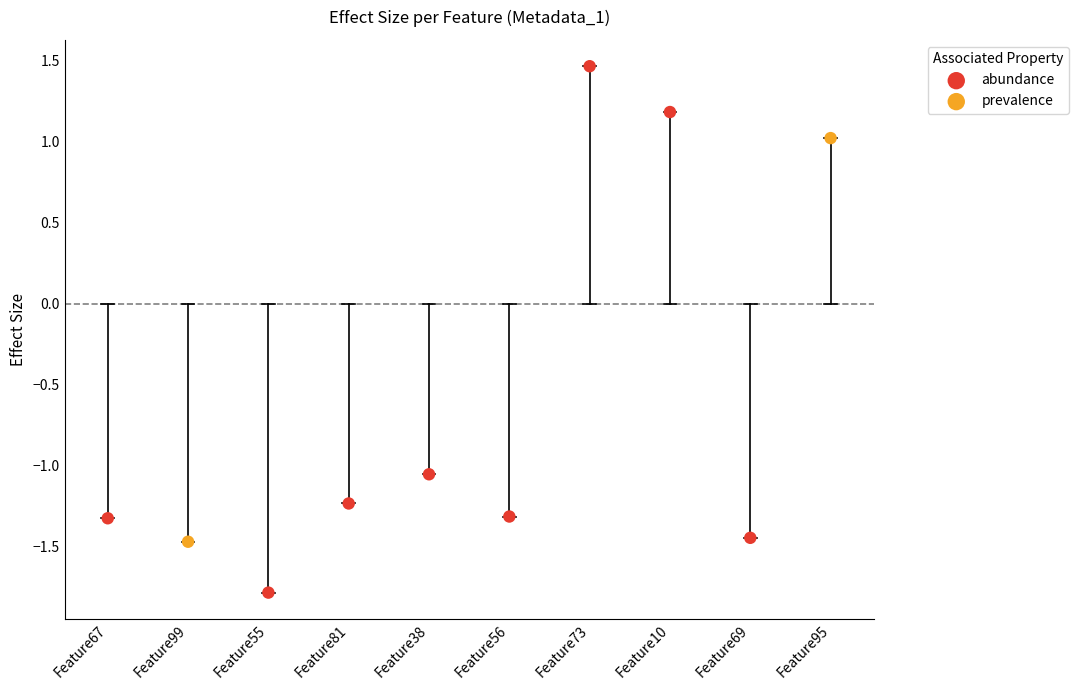

What is the change in value from Feature55 to Feature81?

+0.6